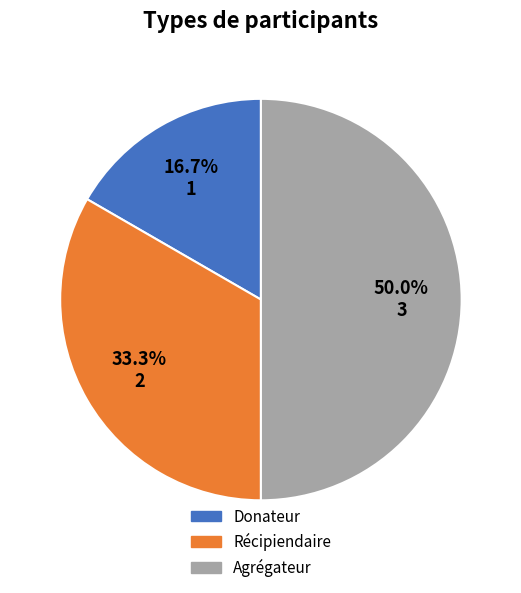

To the nearest percent, what portion does Donateur represent?

17%